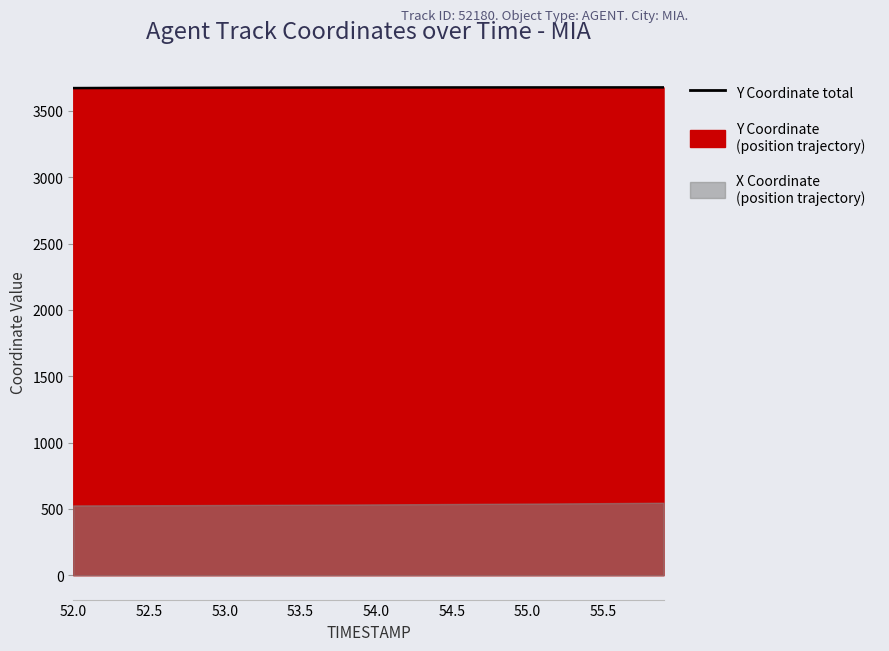

Reading left to right, transcribe all the data shown in this chart.

3672.6	3673.0	3673.4	3673.7	3674.0	3674.3	3674.6	3674.9	3675.2	3675.4	3675.6	3675.8	3676.0	3676.2	3676.4	3676.5	3676.7	3676.8	3676.9	3677.0	3677.1	3677.2	3677.3	3677.3	3677.4	3677.4	3677.5	3677.5	3677.6	3677.6	3677.6	3677.7	3677.7	3677.7	3677.7	3677.8	3677.8	3677.8	3677.8	3677.8